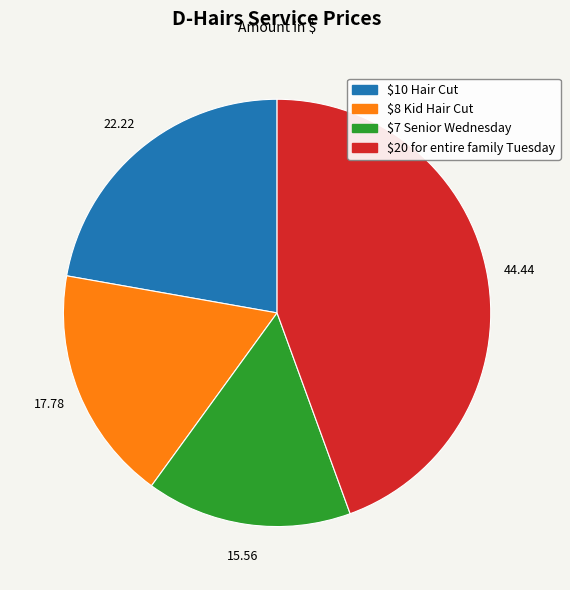

Does $20 for entire family Tuesday account for over 50% of the chart?

No